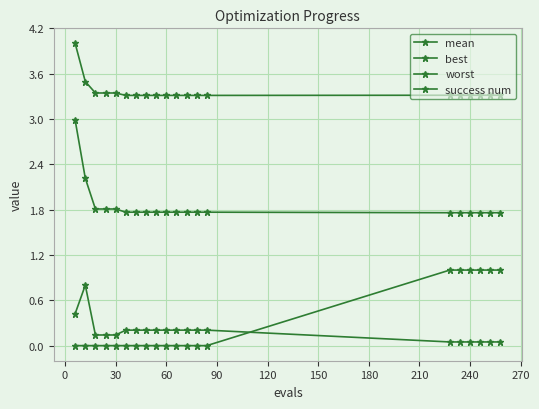

What is the minimum value for worst?

3.3